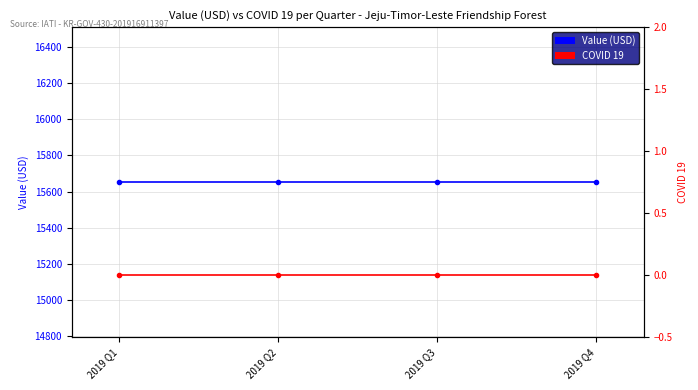

Reading right to left, what are all the values shown in this chart?

Value (USD): 15651.6	15651.6	15651.6	15651.6
COVID 19: 0.0	0.0	0.0	0.0